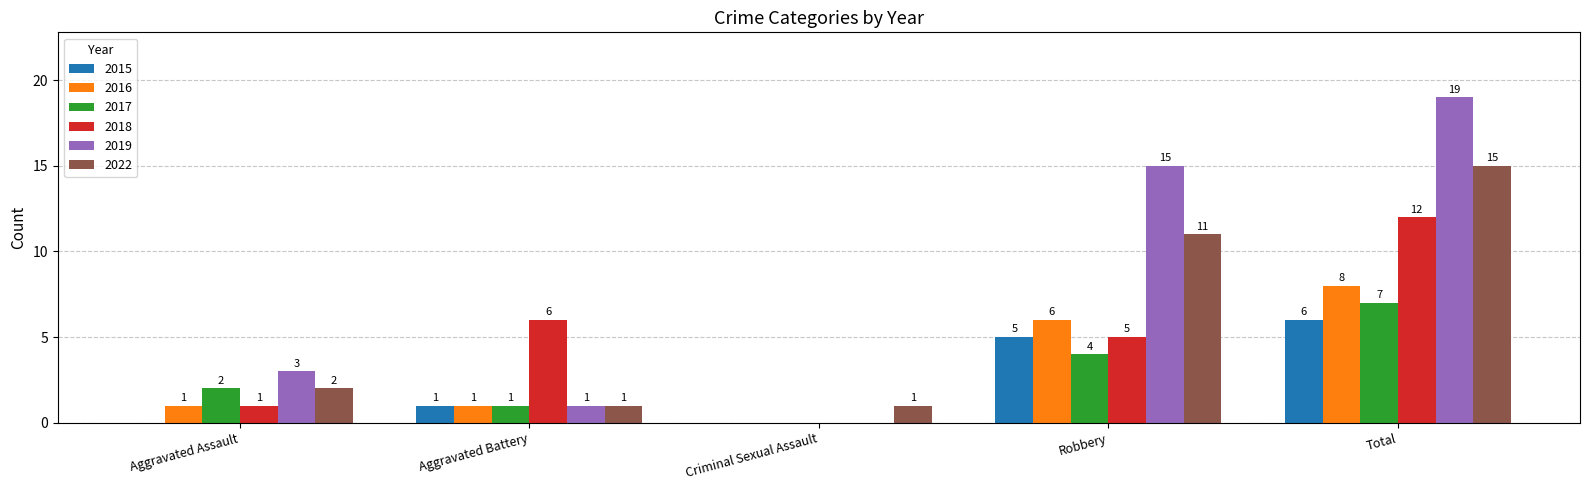

Between Aggravated Battery and Total, which series saw the biggest shift?

2019